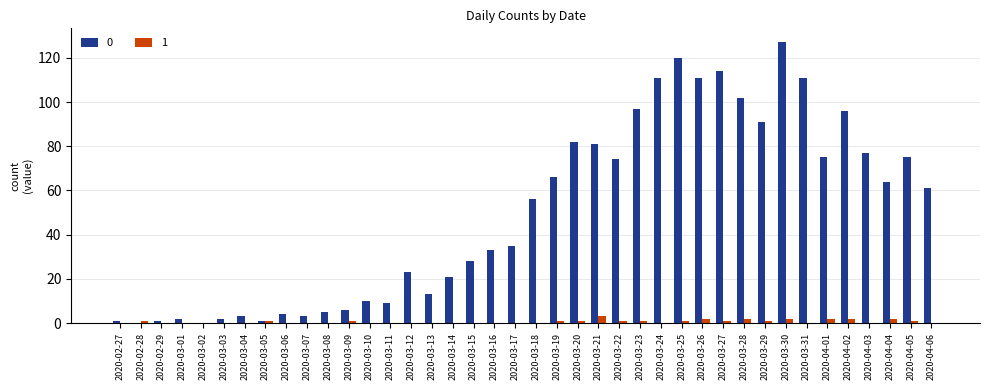

The 1 series shows 0 at 2020-03-10. True or false?

True